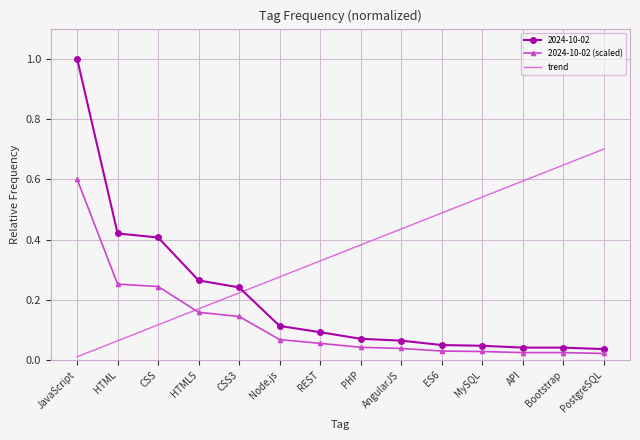

At AngularJS, list the series in order from largest to smallest.

trend, 2024-10-02, 2024-10-02 (scaled)